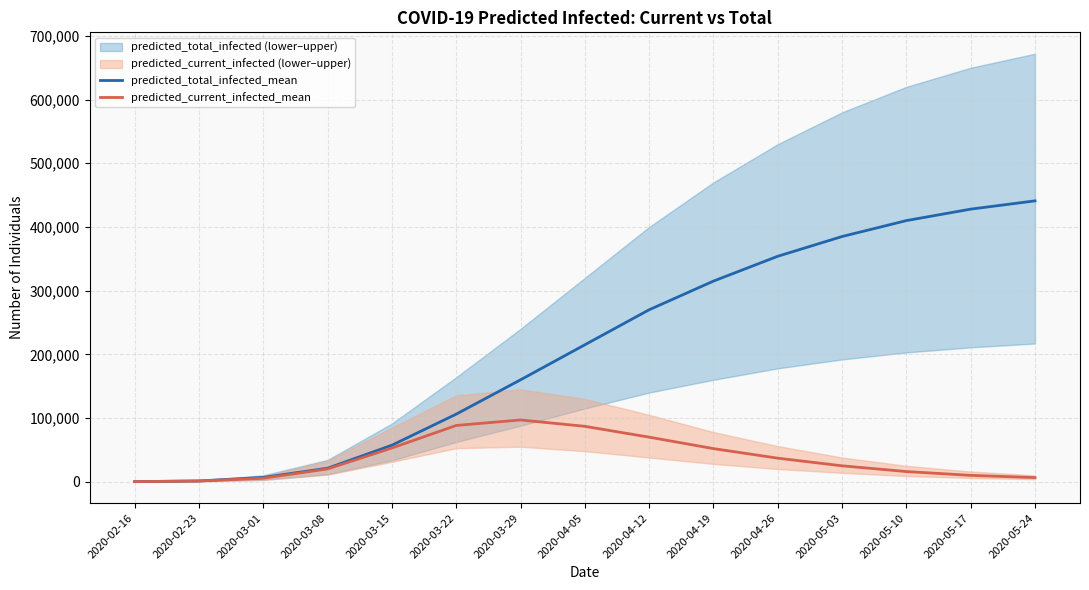

What is the sum of all predicted_current_infected_mean values?

568798